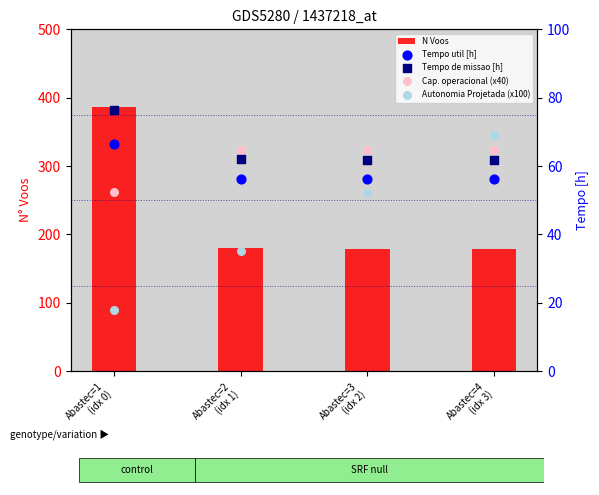

Which series has the largest total across all categories?

N Voos